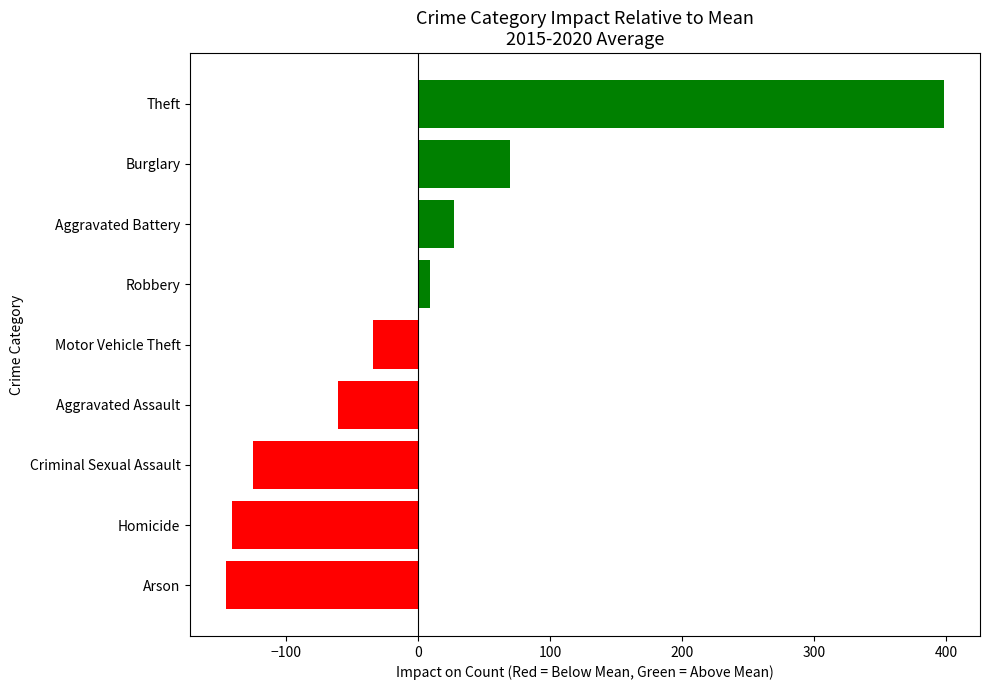

What is the minimum value shown in the chart?

-145.2